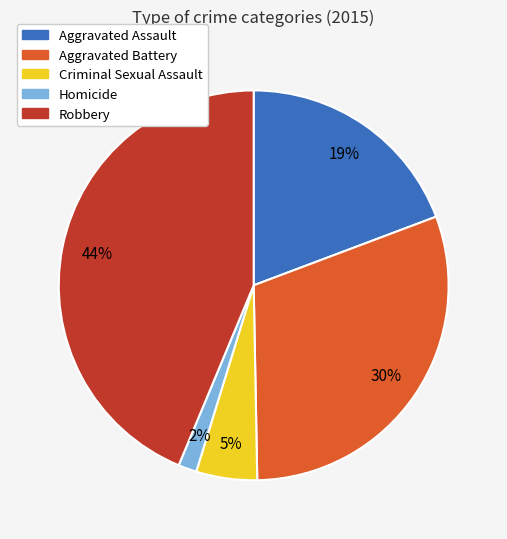

To the nearest percent, what portion does Robbery represent?

44%